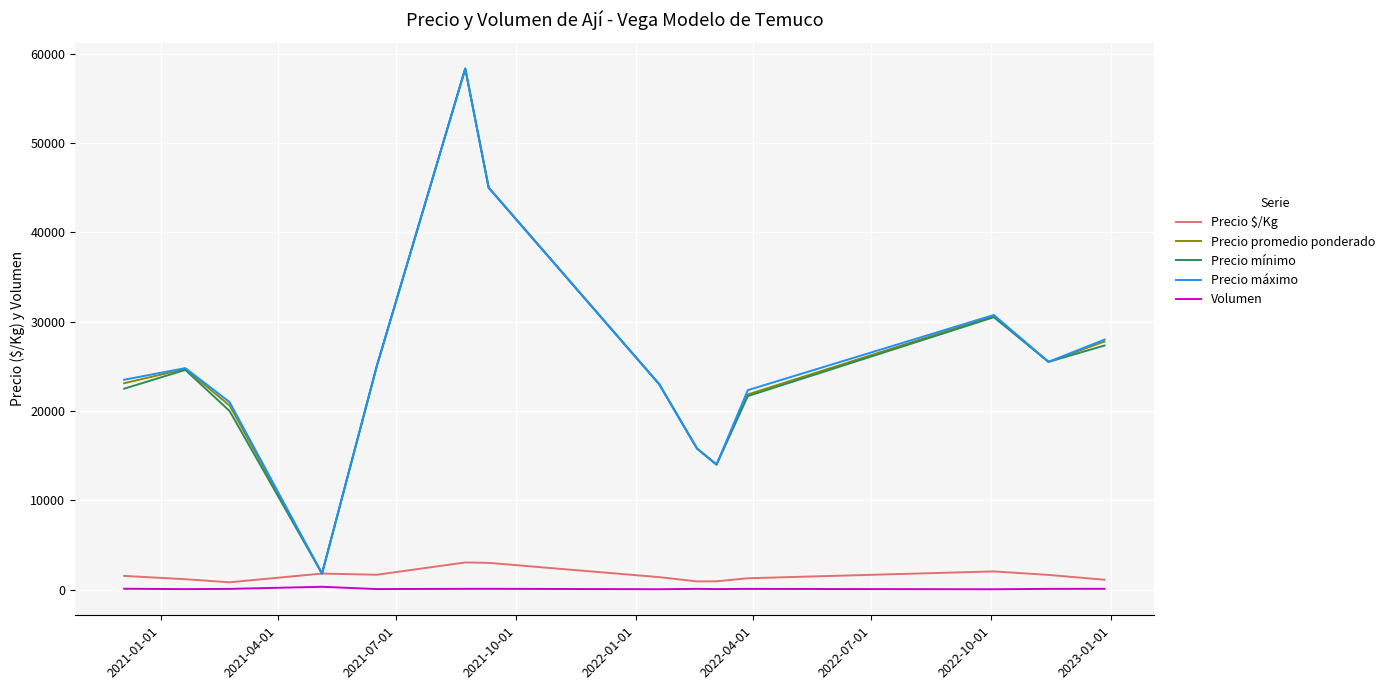

True or false: Volumen and Precio mínimo cross at least once.

False